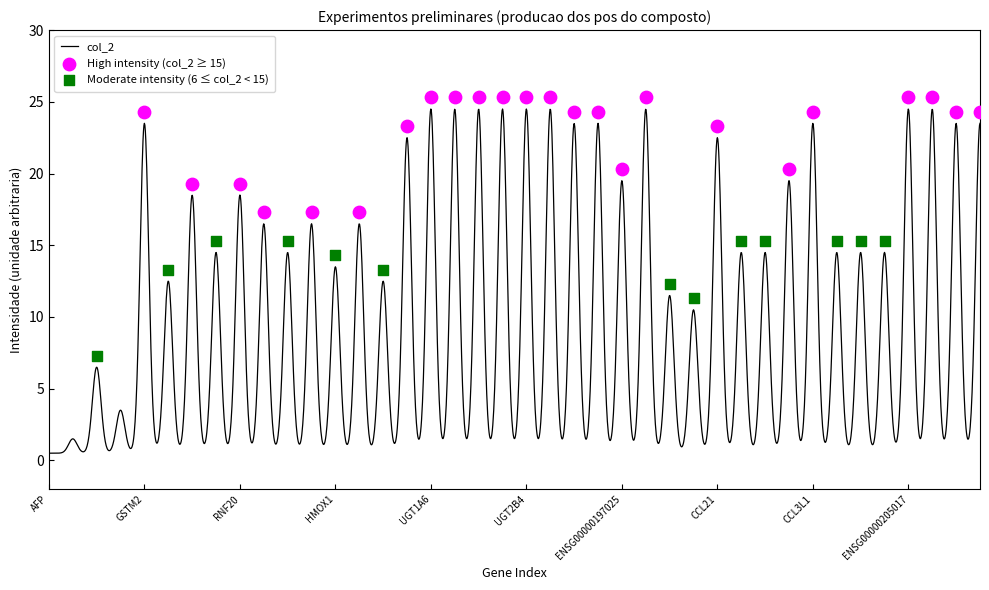

Between RNF20 and CCL4, which is larger?

RNF20